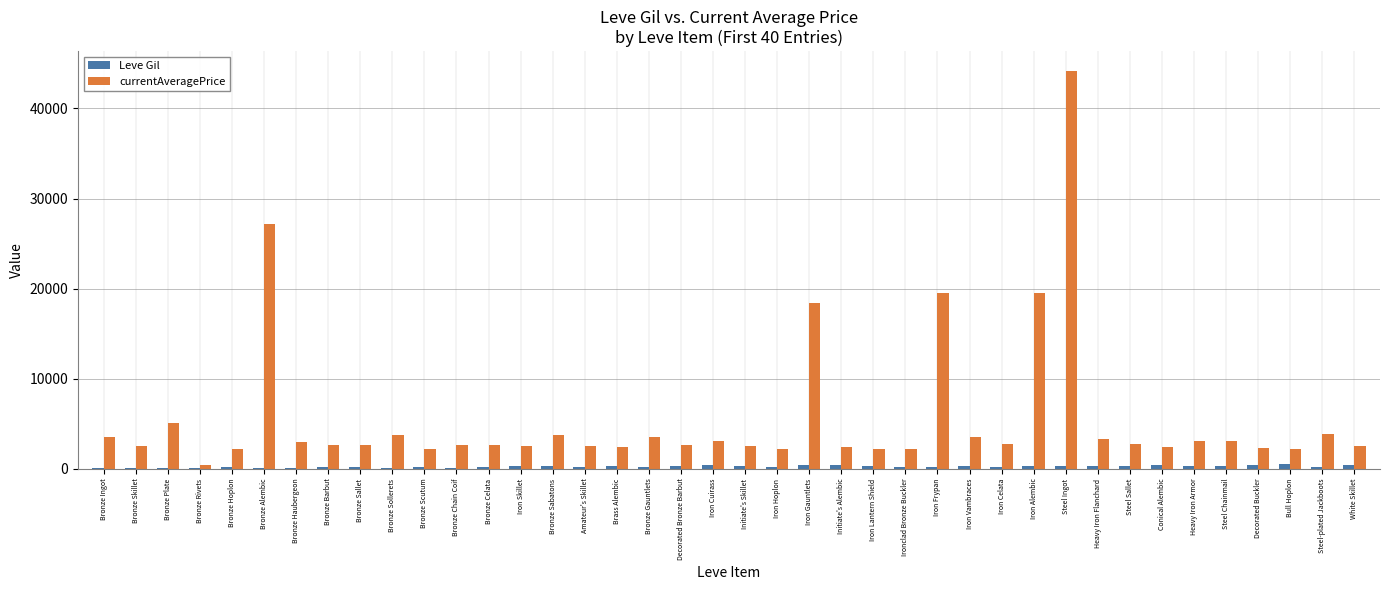

Where does the Leve Gil series first go above 270?

Iron Skillet